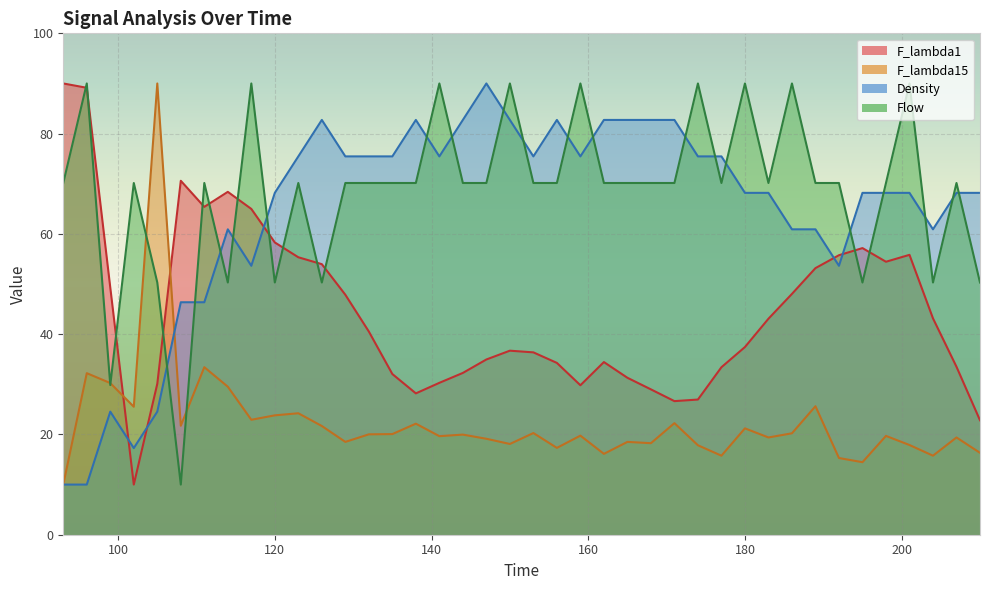

What is the minimum value shown in the chart?

10.0